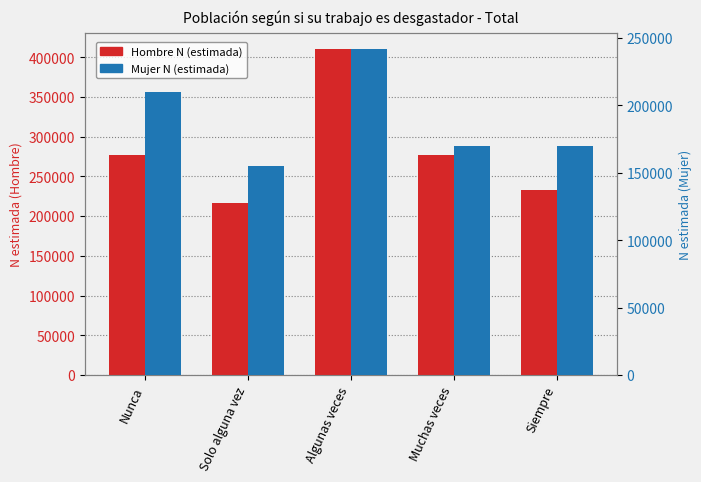

Rank the series by their maximum value, from highest to lowest.

Hombre N (estimada), Mujer N (estimada)